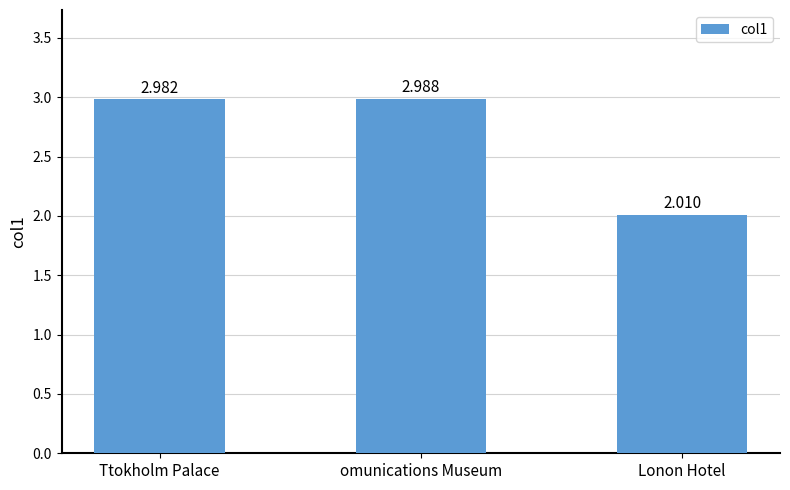

Which has a higher value, Ttokholm Palace or omunications Museum?

omunications Museum